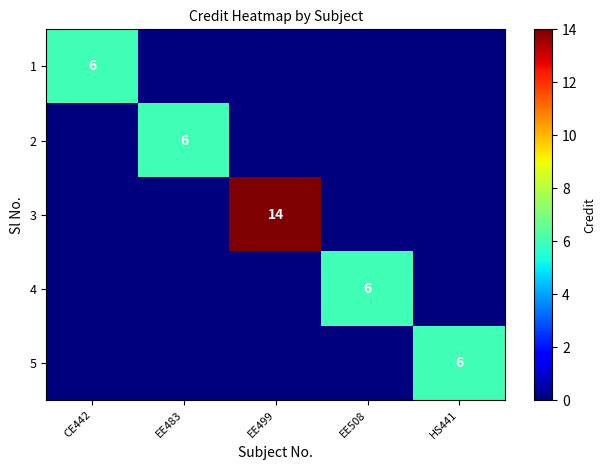

The 5 series shows 9 at HS441. True or false?

False